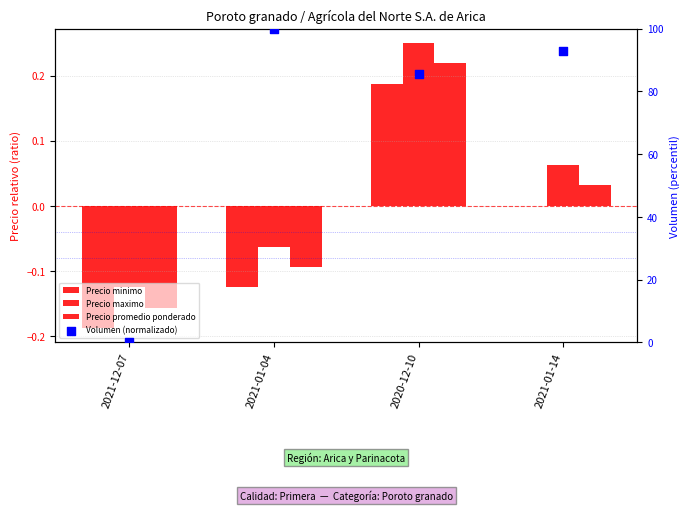

What are all the series names shown in the legend?

Precio minimo, Precio maximo, Precio promedio ponderado, Volumen (normalizado)